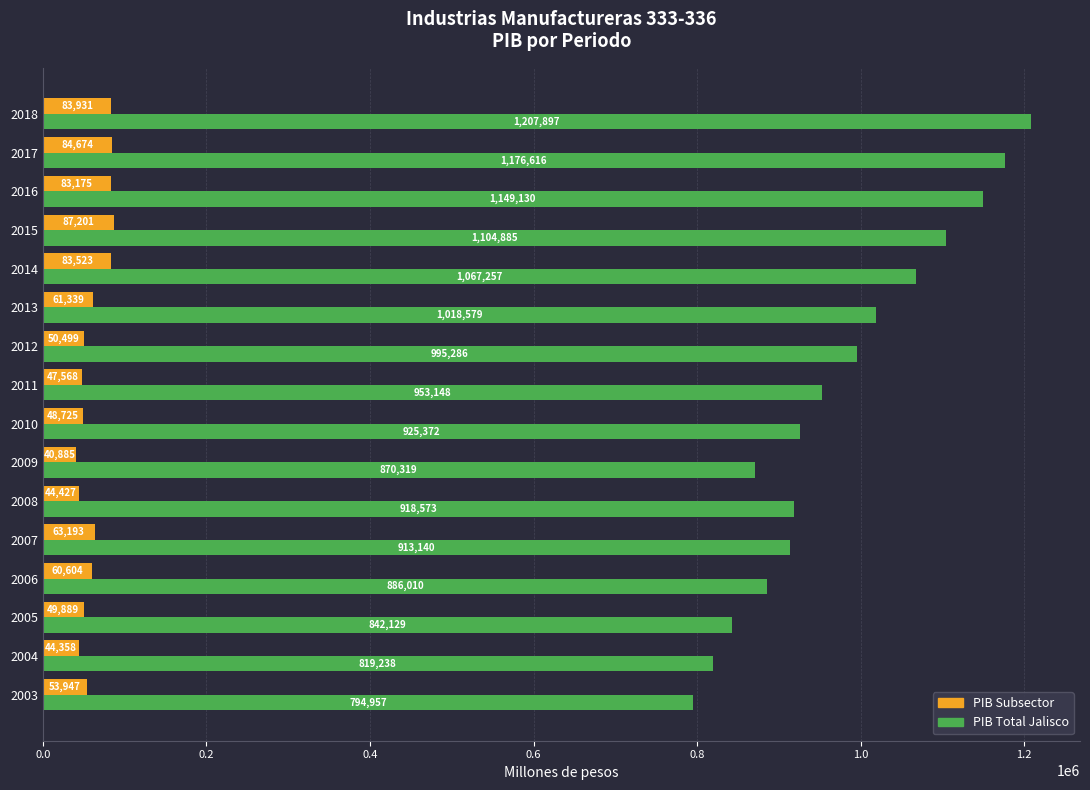

Between 2007 and 2013, which series saw the biggest shift?

PIB Total Jalisco